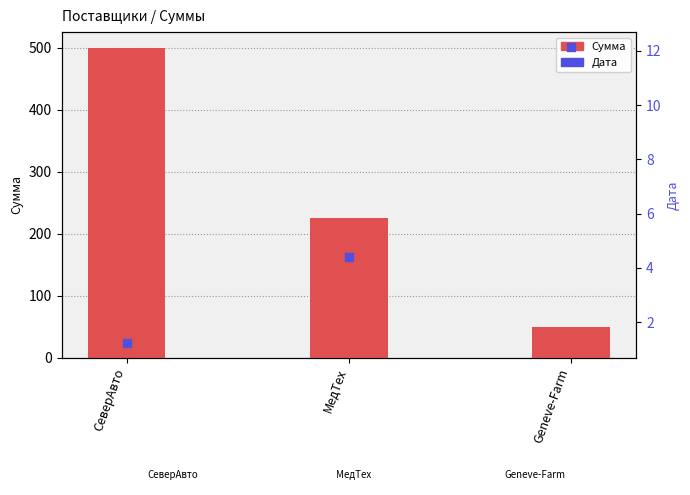

At how many categories does at least one series exceed 469?

1